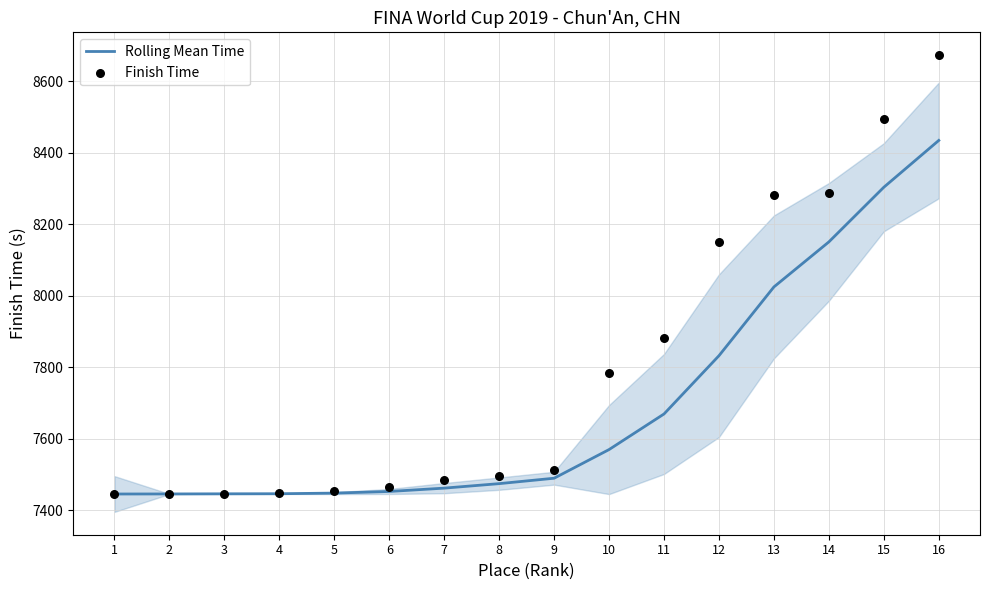

Is the value of Finish Time at 10 greater than the value of Rolling Mean Time at 5?

Yes